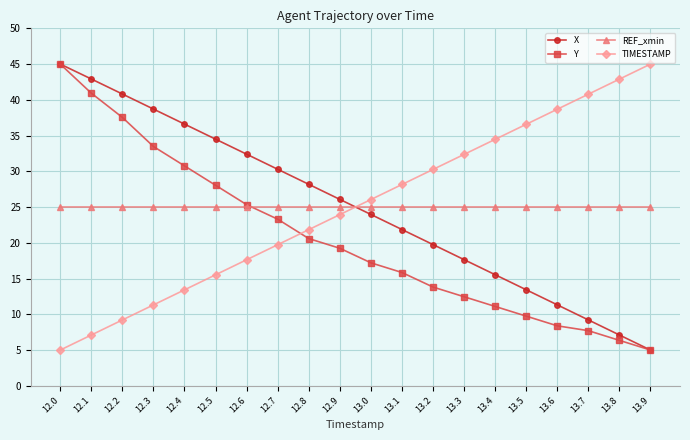

Does the chart have visible grid lines?

Yes